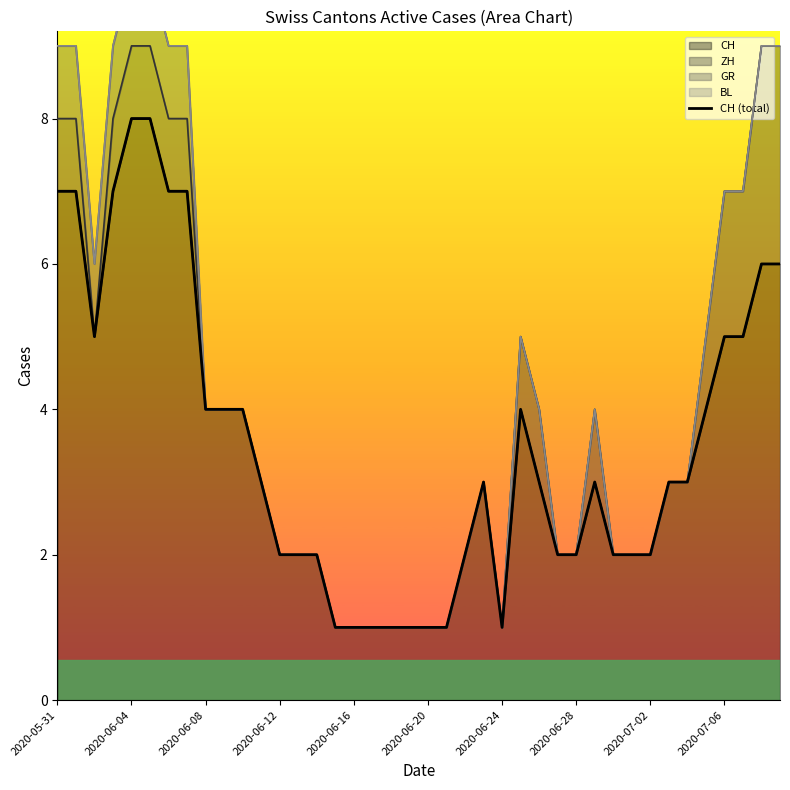

Is it true that CH equals 8 at 2020-06-04?

True